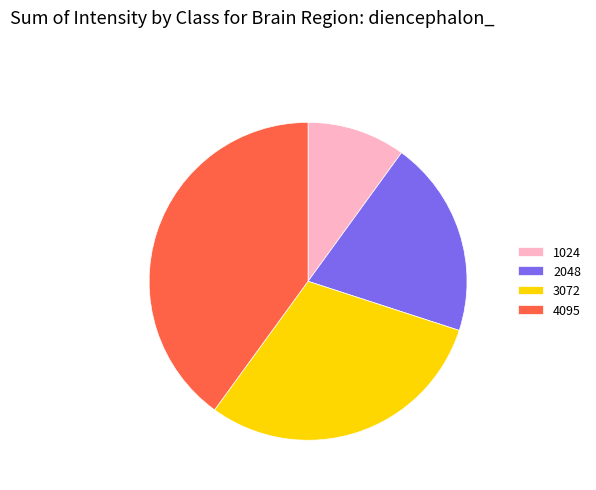

Count the number of slices in the pie.

4